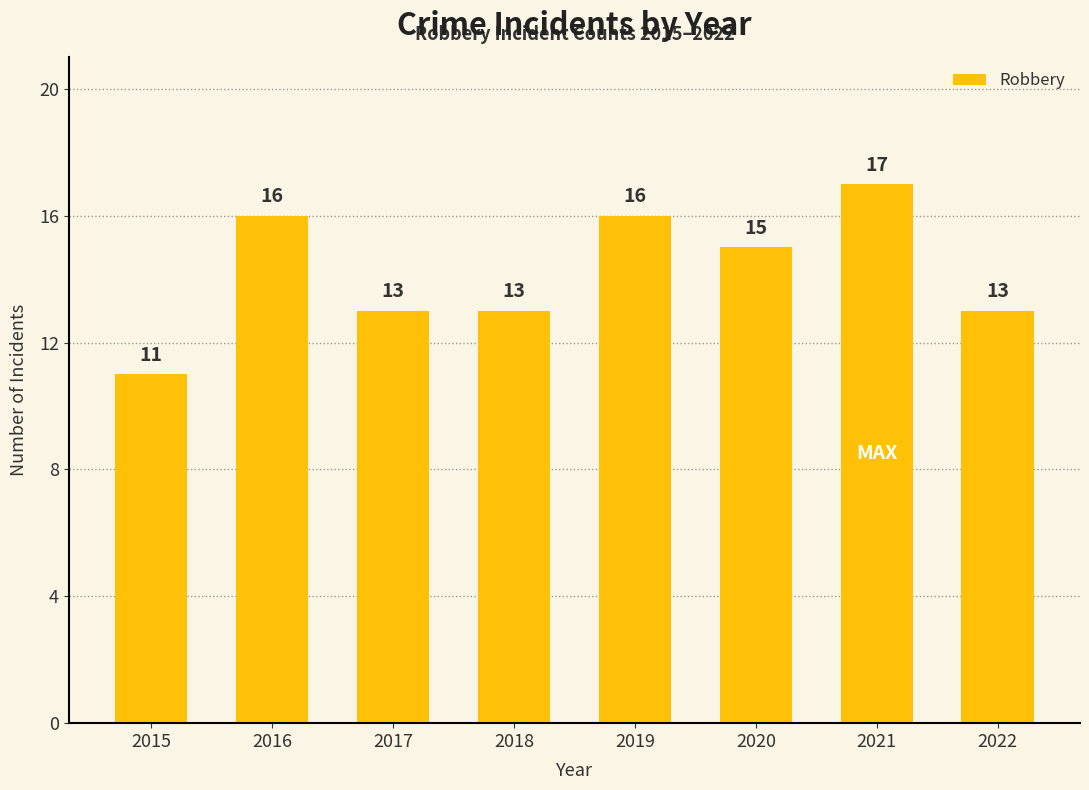

What is the change in value from 2021 to 2022?

-4